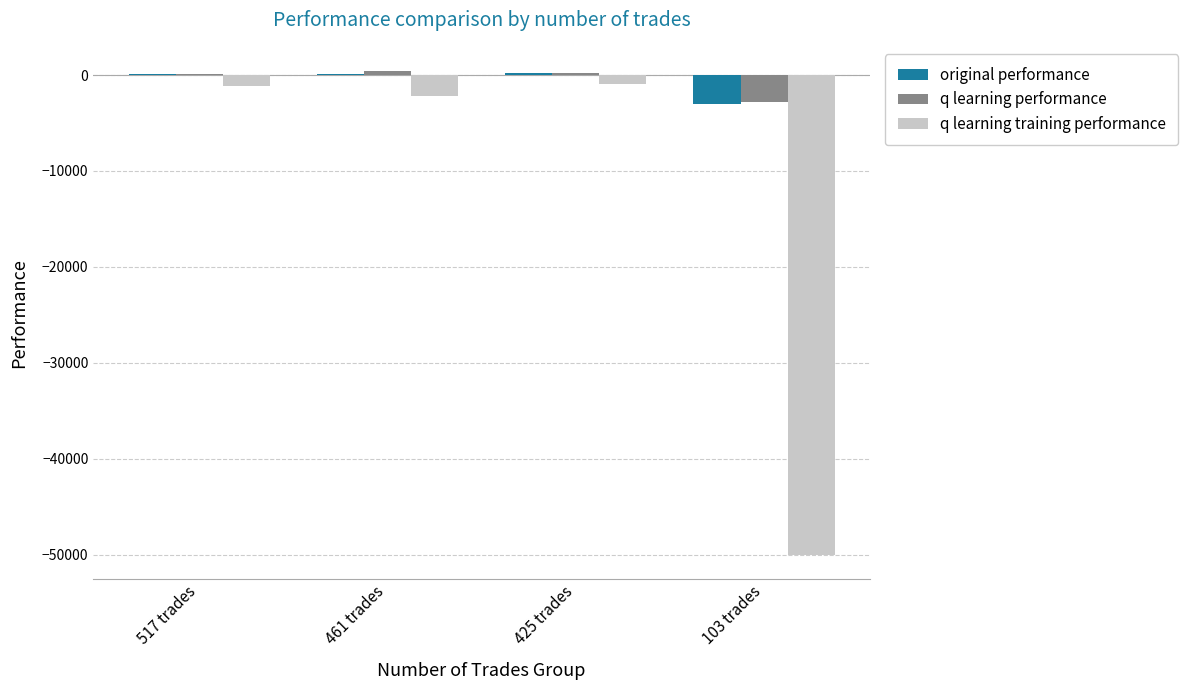

Is the value of original performance at 103 trades greater than the value of q learning performance at 517 trades?

No